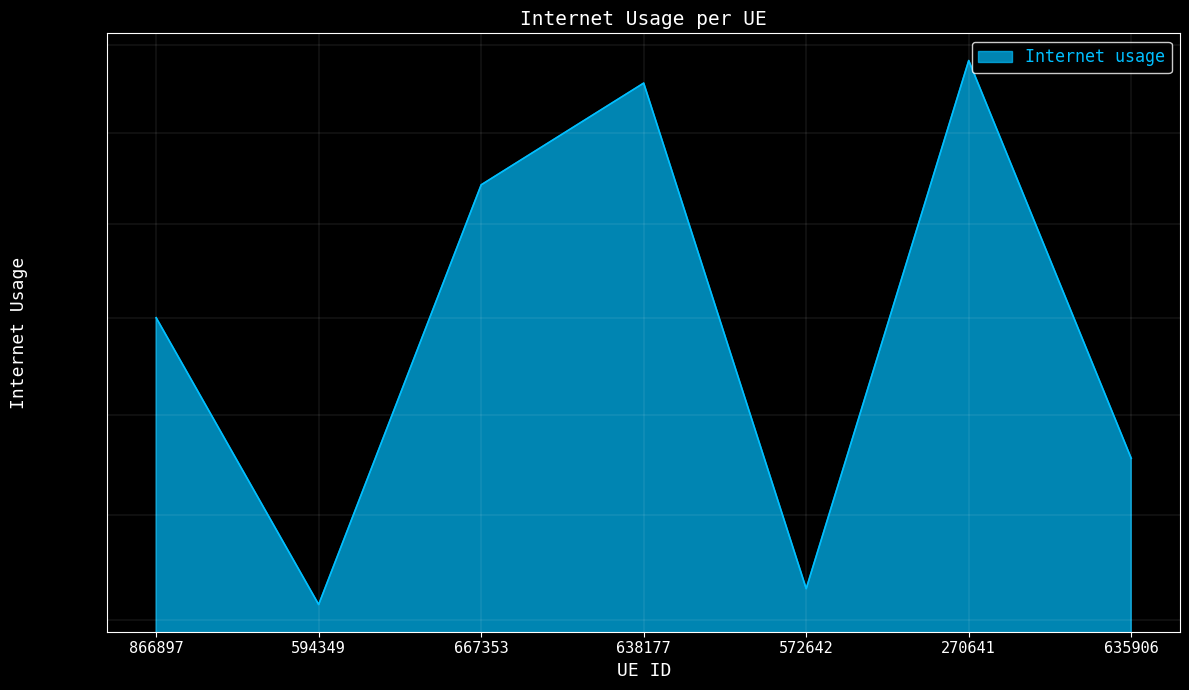

What is the smallest value displayed?

0.5